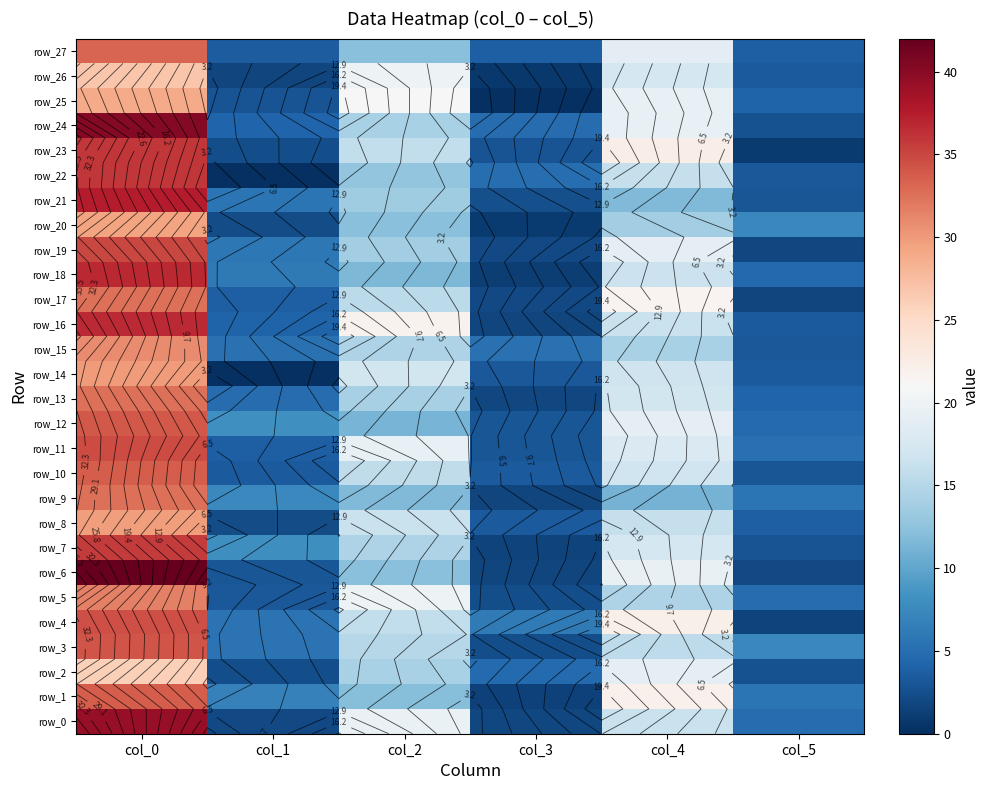

Where does the row_0 series first go above 16?

col_0